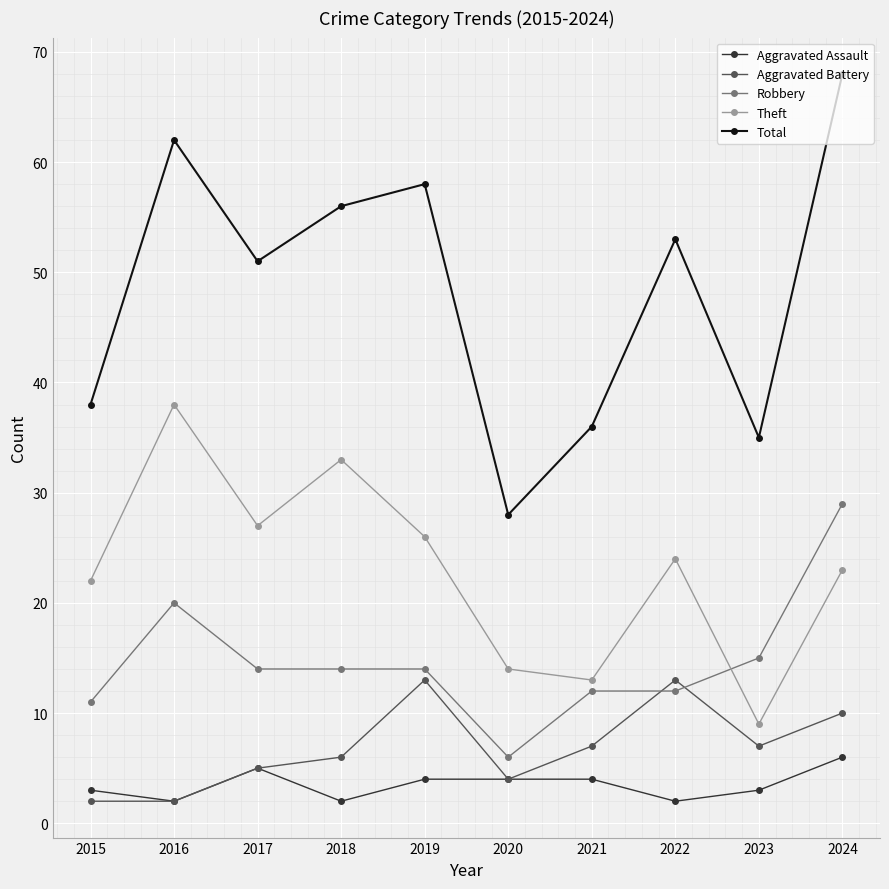

What is the spread (max minus min) of values at 2023?

32